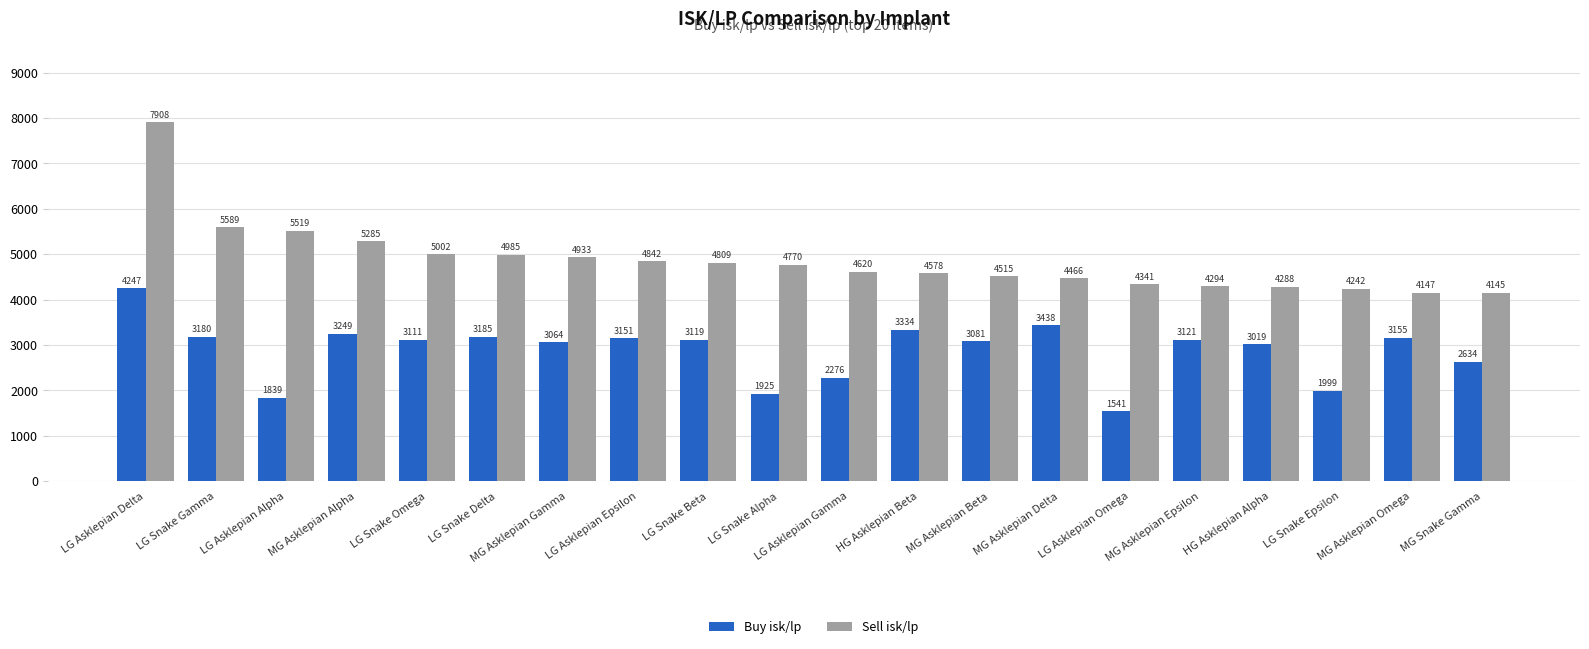

Is the value of Buy isk/lp at LG Asklepian Alpha greater than the value of Sell isk/lp at MG Asklepian Gamma?

No